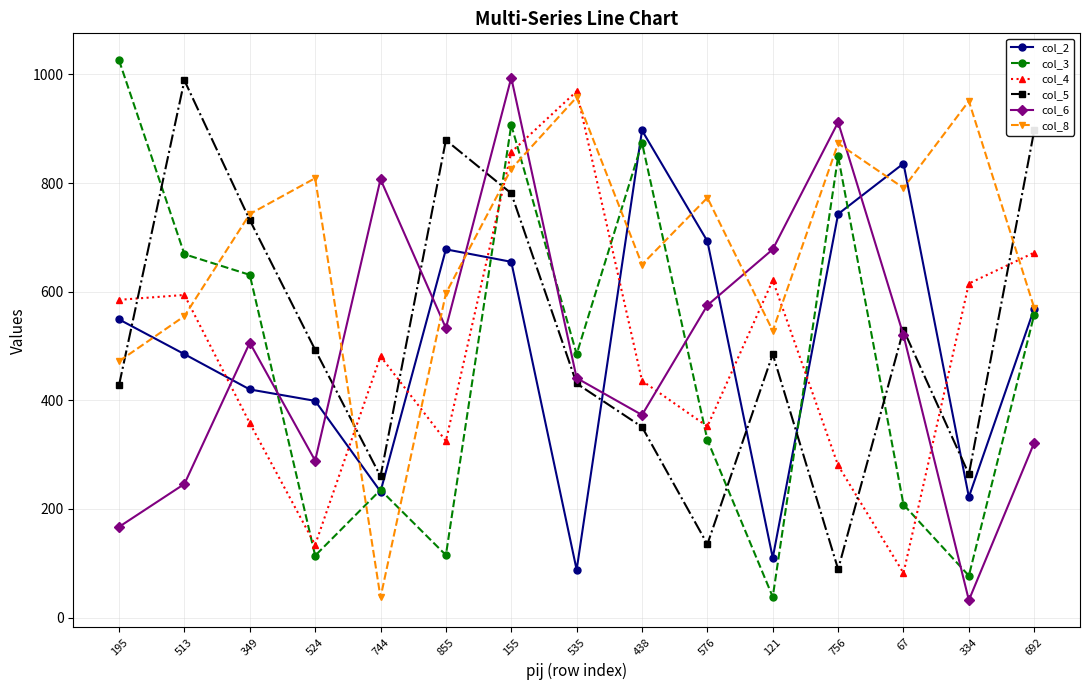

What is the difference between the second highest and minimum values in the col_5 series?

808